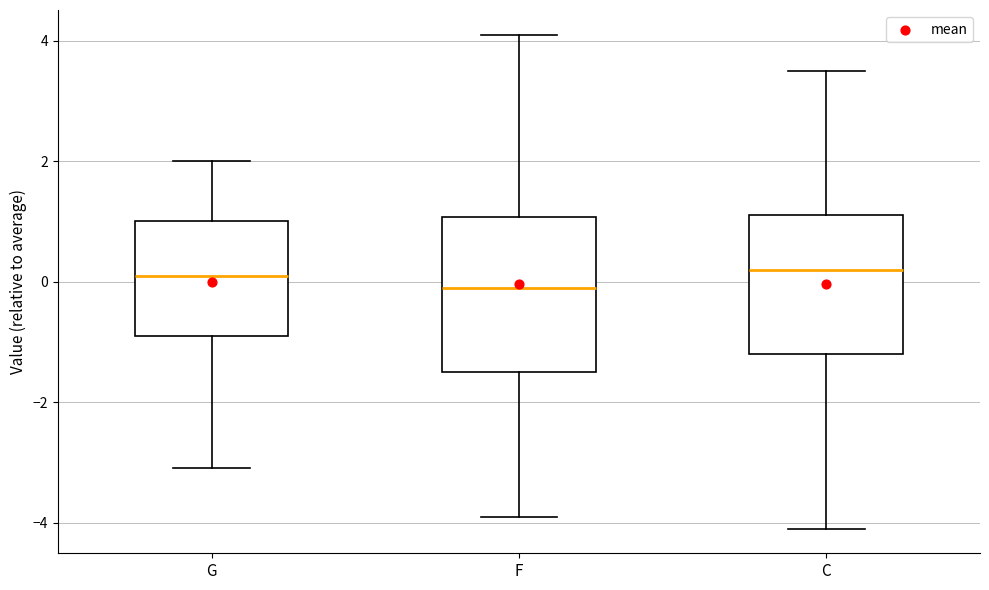

Reading left to right, transcribe this box plot: for each box, give where its median line is, the range the box spans, and where its two whiskers end, as read against the y-axis. The values are not printed on the chart, so give them approximately, as read against the axis.

G: median 0.2, box -0.8 to 1.0, whiskers -3.0 to 2.0
F: median 0.0, box -1.4 to 1.0, whiskers -3.8 to 4.2
C: median 0.2, box -1.2 to 1.2, whiskers -4.0 to 3.6